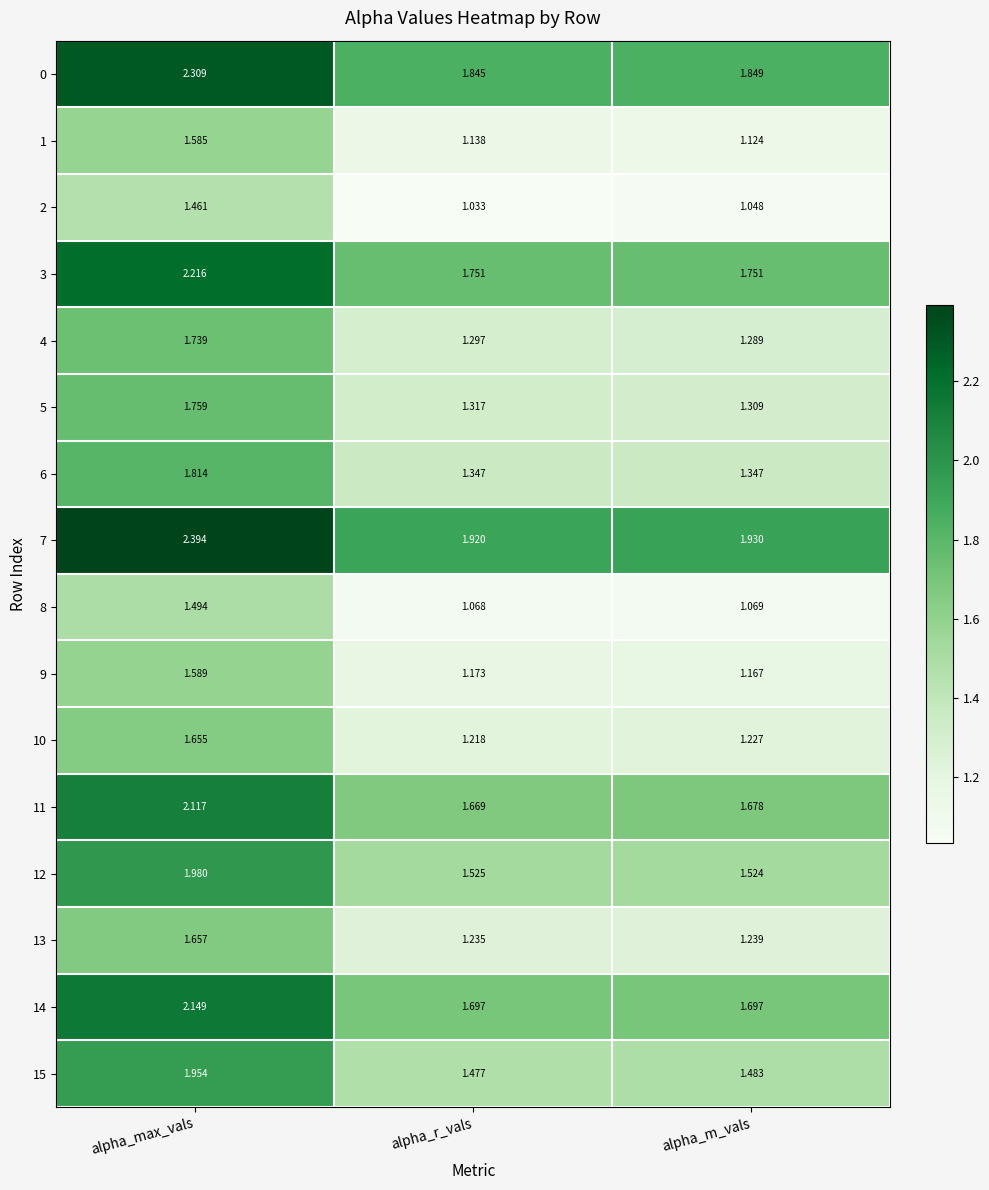

Which category has the highest value in the 8 series?

alpha_max_vals